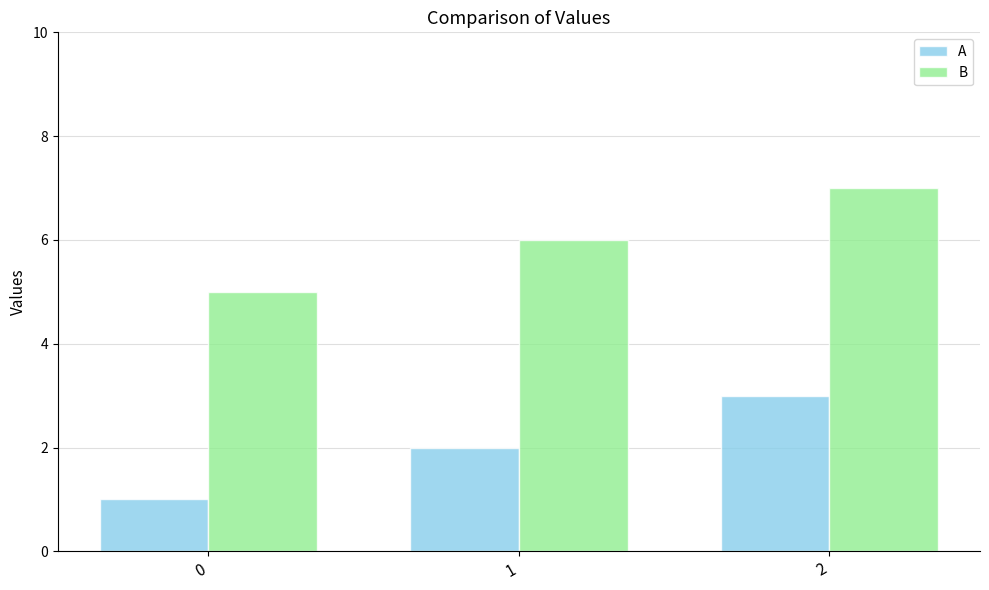

What is the difference between the highest and lowest values at 0?

4